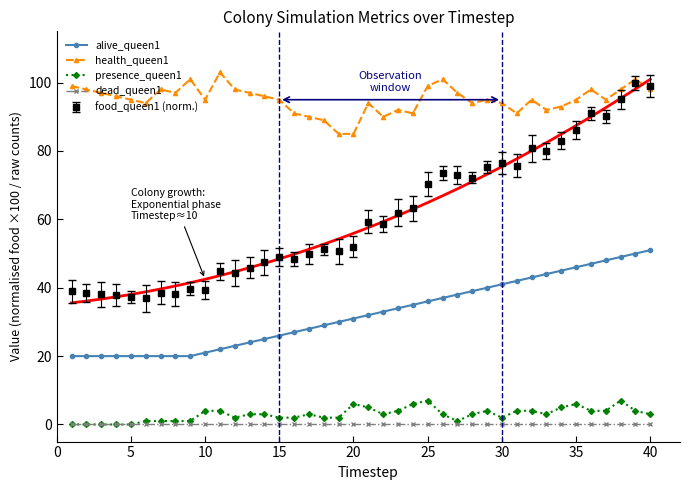

True or false: health_queen1 and dead_queen1 intersect in this chart.

False